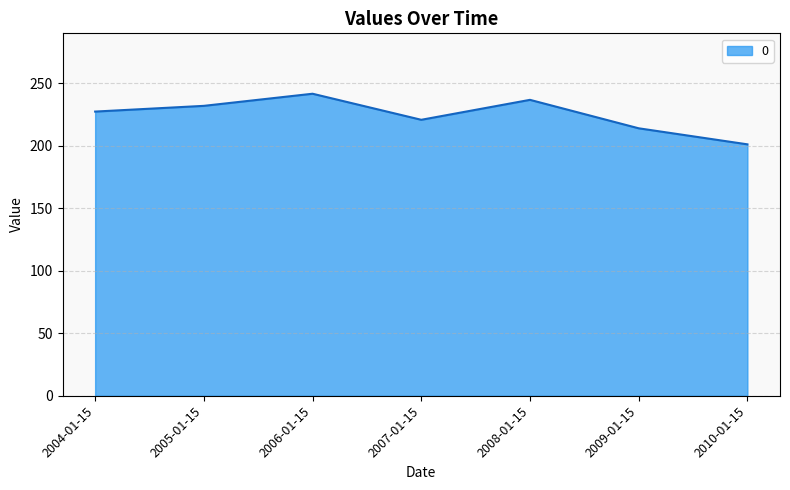

Count the number of values greater than 227.

4